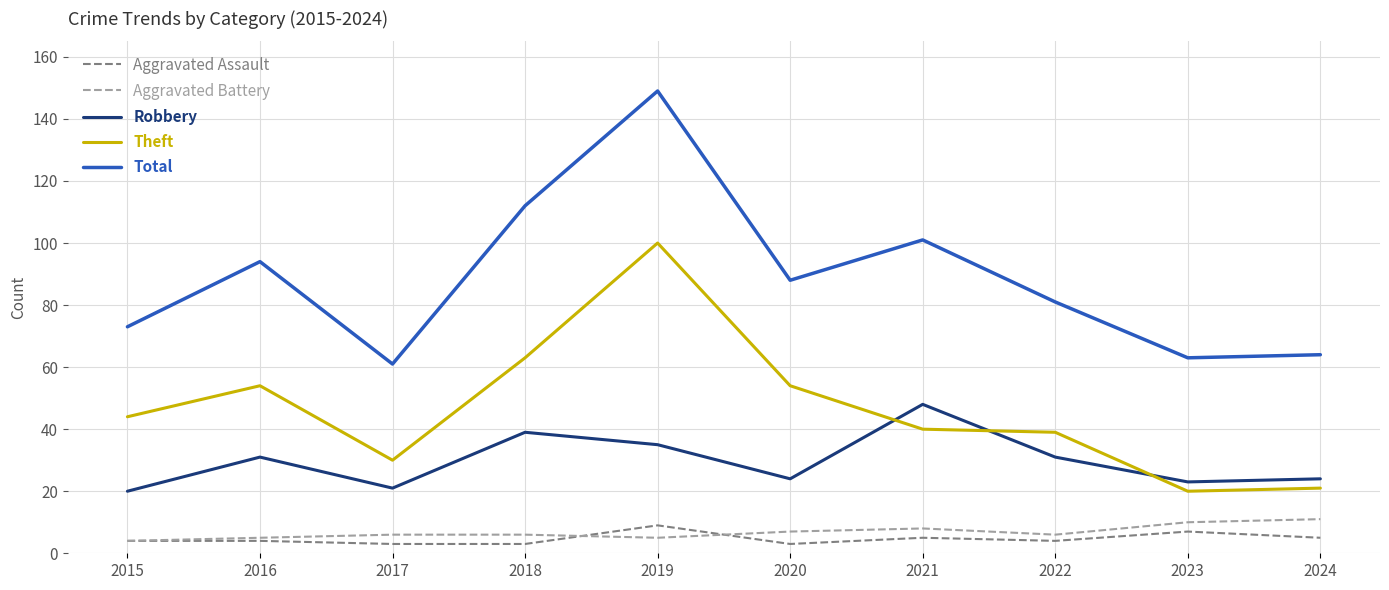

Is this an area chart (filled region under the line)?

No